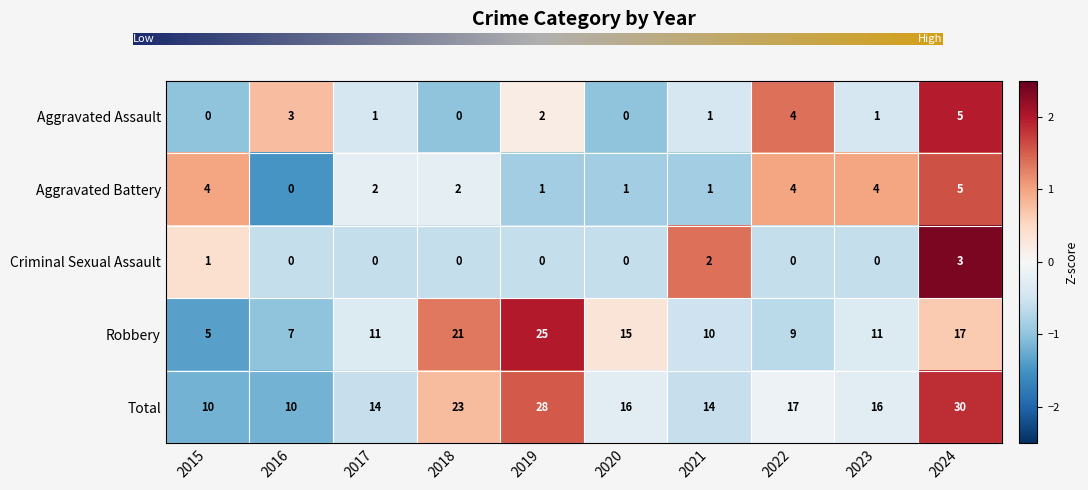

What is the spread (max minus min) of values at 2022?

17